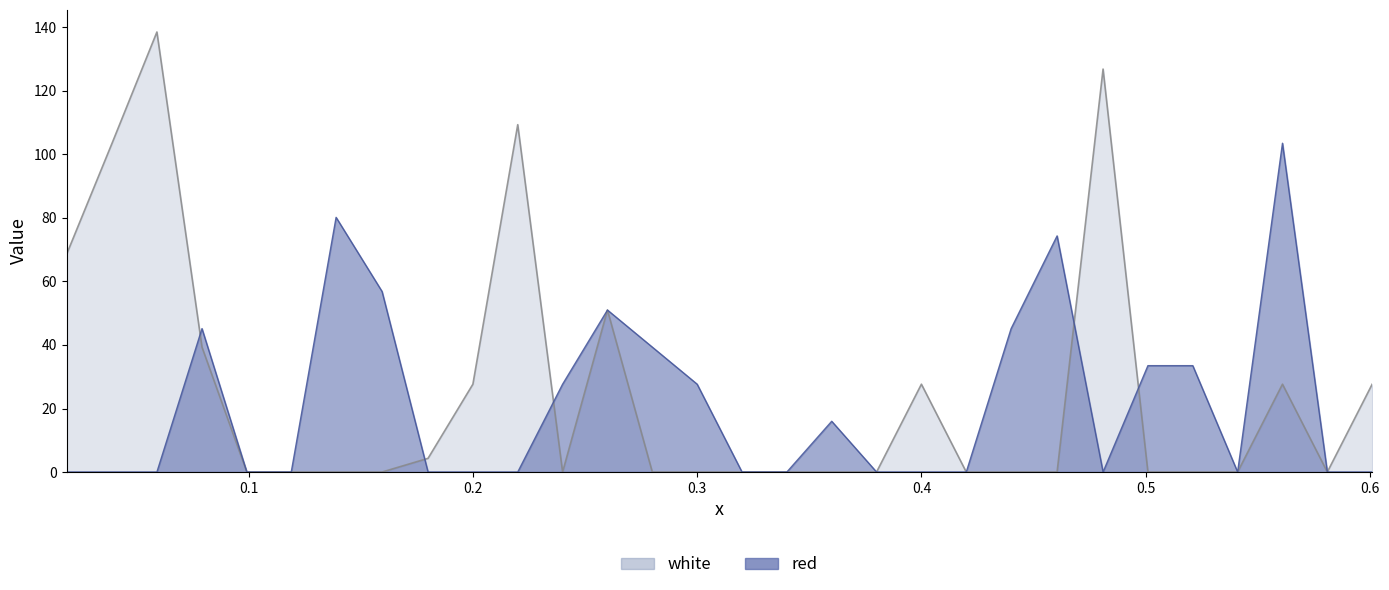

Reading left to right, transcribe all the data shown in this chart.

red: 0.0188=0.0	0.0391=0.0	0.0591=0.0	0.0792=45.2	0.0992=0.0	0.119=0.0	0.139=80.2	0.1595=56.8	0.18=0.0	0.2=0.0	0.22=0.0	0.24=27.7	0.26=51.0	0.28=39.3	0.3=27.7	0.32=0.0	0.34=0.0	0.36=16.0	0.38=0.0	0.4=0.0	0.42=0.0	0.44=45.2	0.4605=74.3	0.481=0.0	0.501=33.5	0.521=33.5	0.541=0.0	0.561=103.5	0.581=0.0	0.601=0.0
white: 0.0188=68.5	0.0391=103.5	0.0591=138.5	0.0792=39.3	0.0992=0.0	0.119=0.0	0.139=0.0	0.1595=0.0	0.18=4.3	0.2=27.7	0.22=109.4	0.24=0.0	0.26=51.0	0.28=0.0	0.3=0.0	0.32=0.0	0.34=0.0	0.36=0.0	0.38=0.0	0.4=27.7	0.42=0.0	0.44=0.0	0.4605=0.0	0.481=126.9	0.501=0.0	0.521=0.0	0.541=0.0	0.561=27.7	0.581=0.0	0.601=27.7